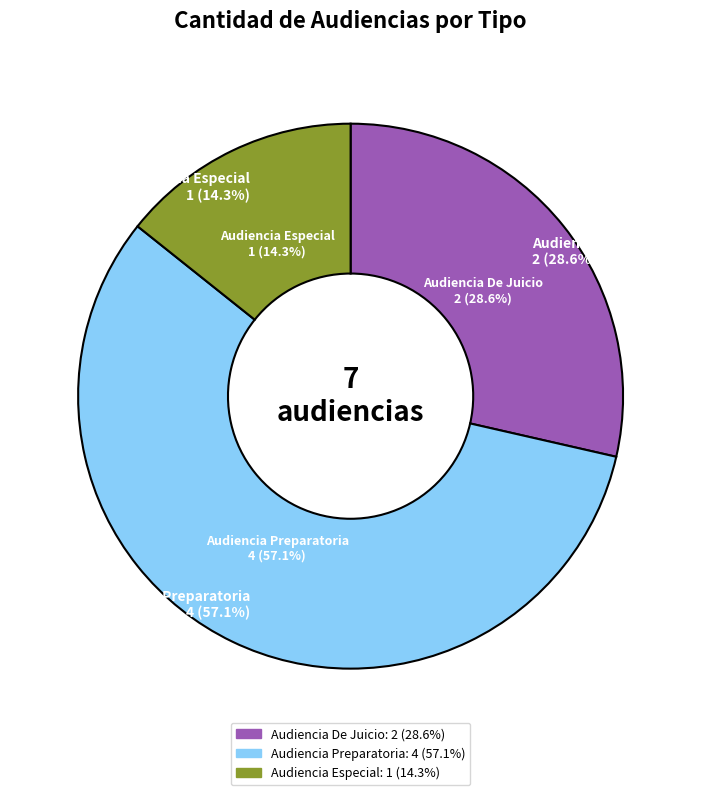

What is the majority slice?

Audiencia Preparatoria